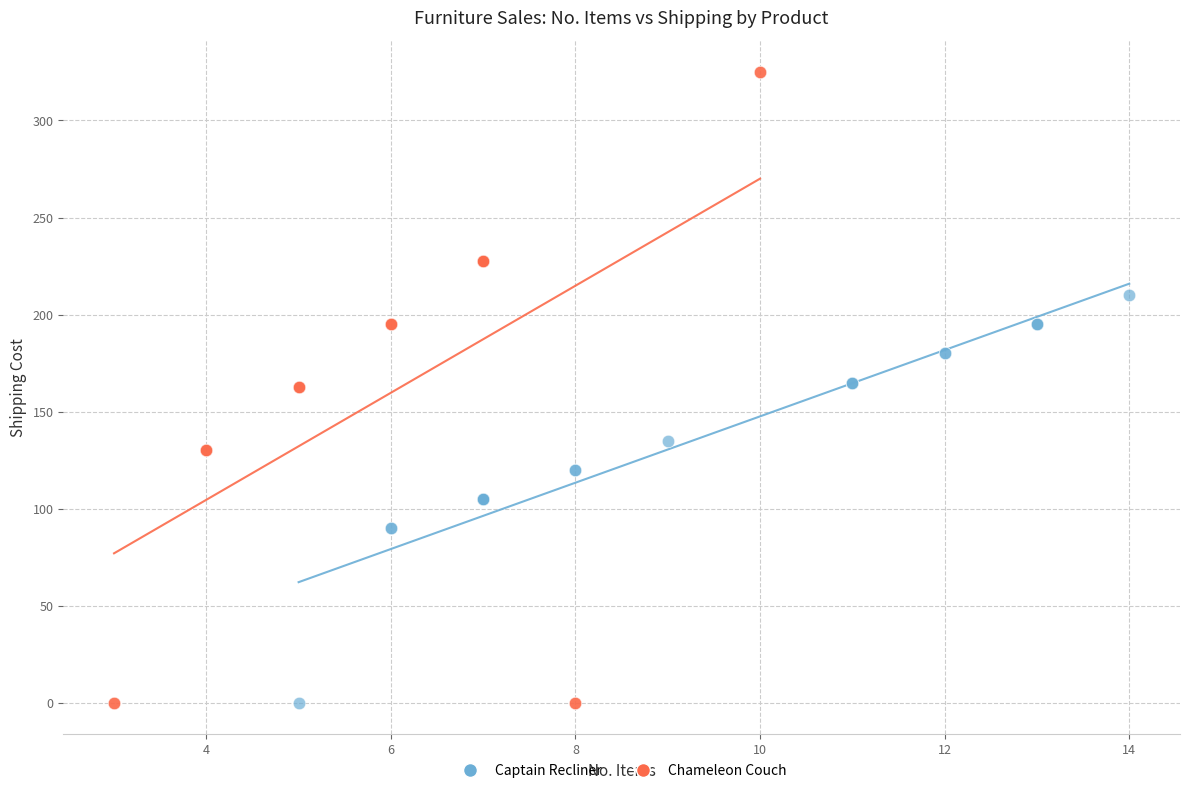

Which series has the largest Y range (max minus min)?

Chameleon Couch